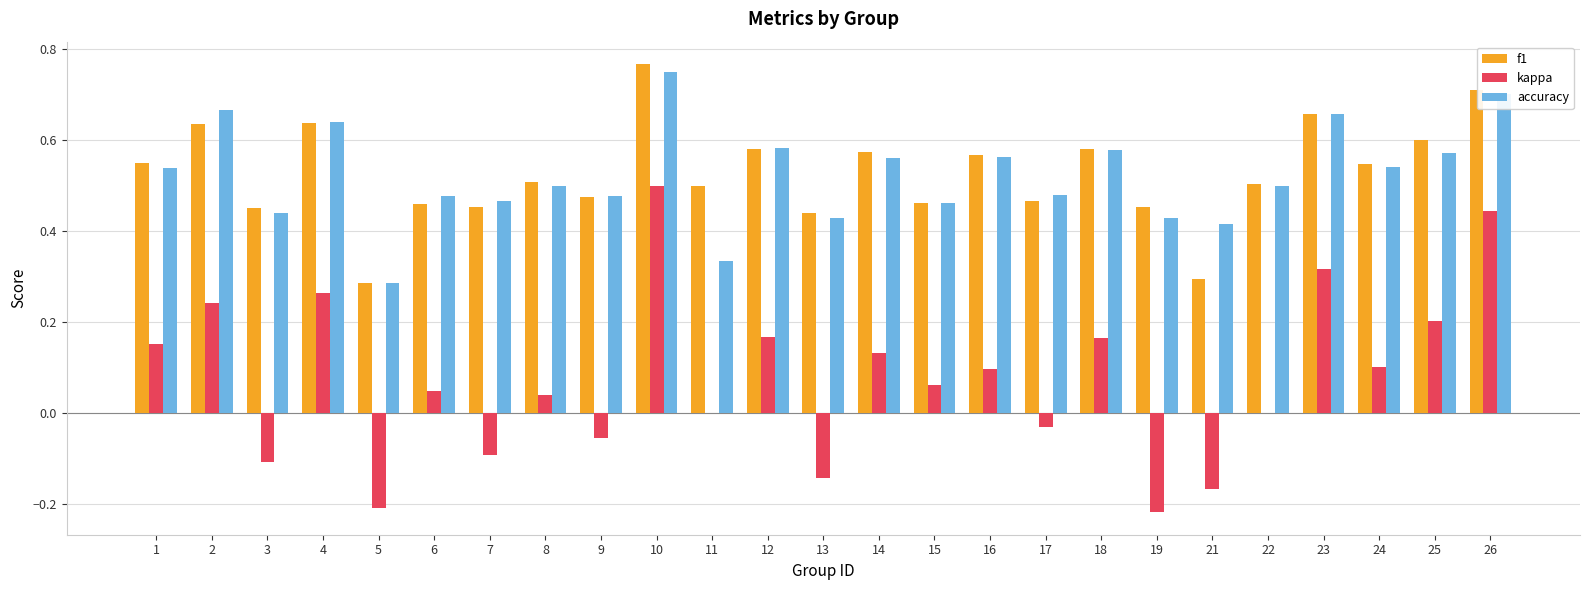

What are all the series names shown in the legend?

f1, kappa, accuracy